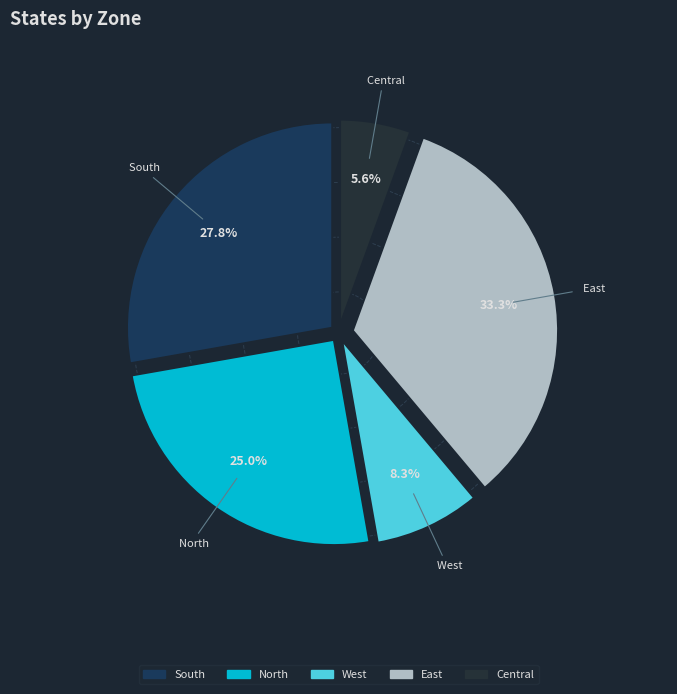

Rank the categories by value from highest to lowest.

East, South, North, West, Central